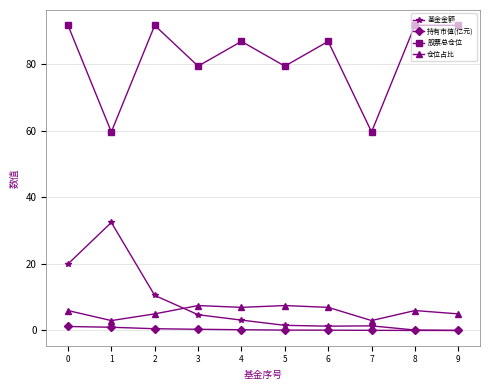

In 股票总仓位, how many points are lower than both neighbors (excluding endpoints)?

4